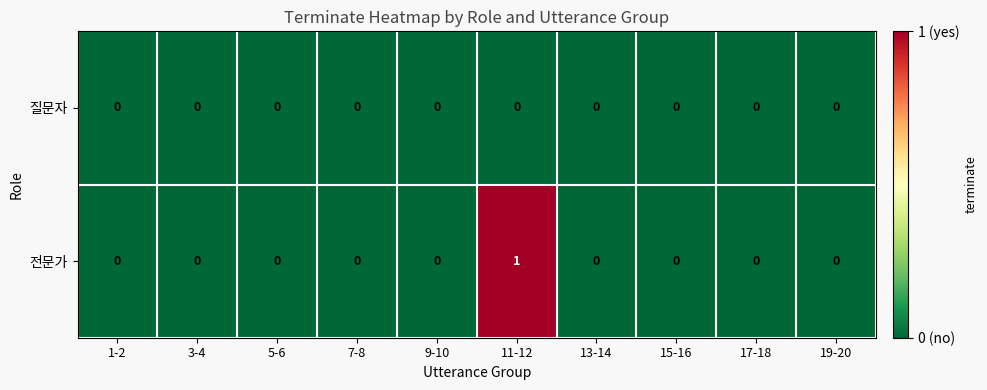

List the series in order of their overall mean, highest first.

전문가, 질문자